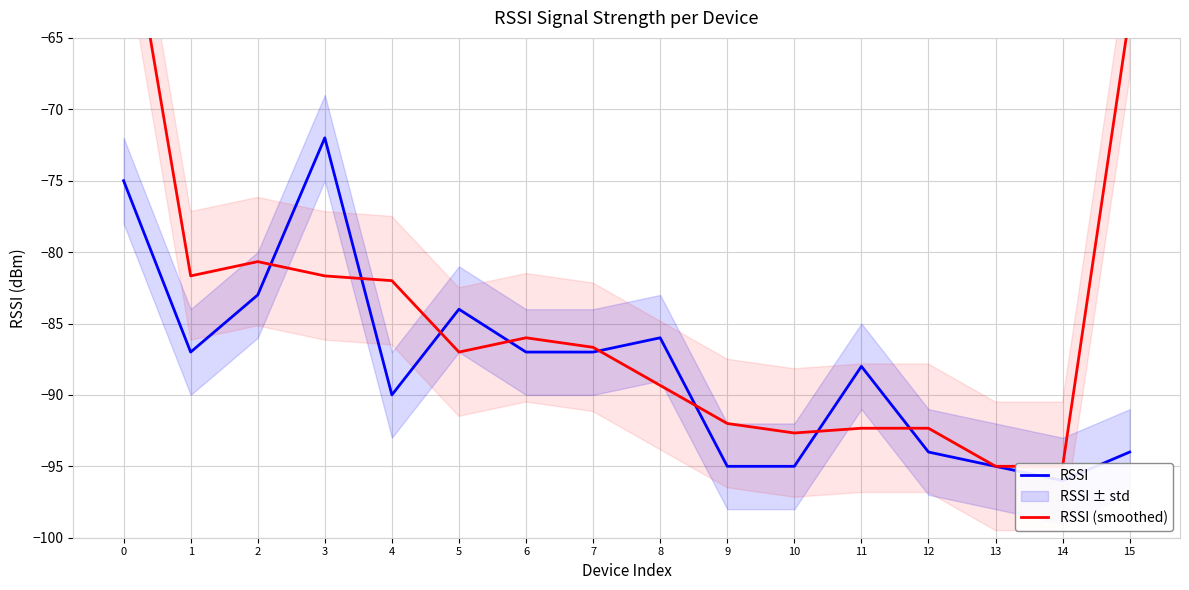

Does the chart have visible grid lines?

Yes